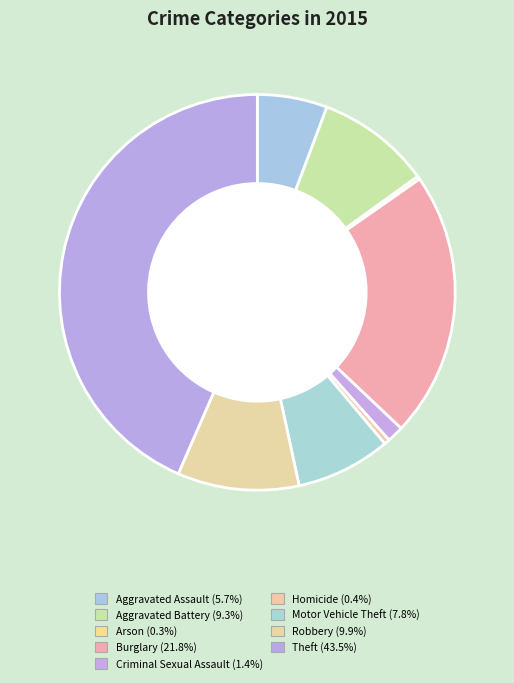

To the nearest percent, what portion does Motor Vehicle Theft represent?

8%